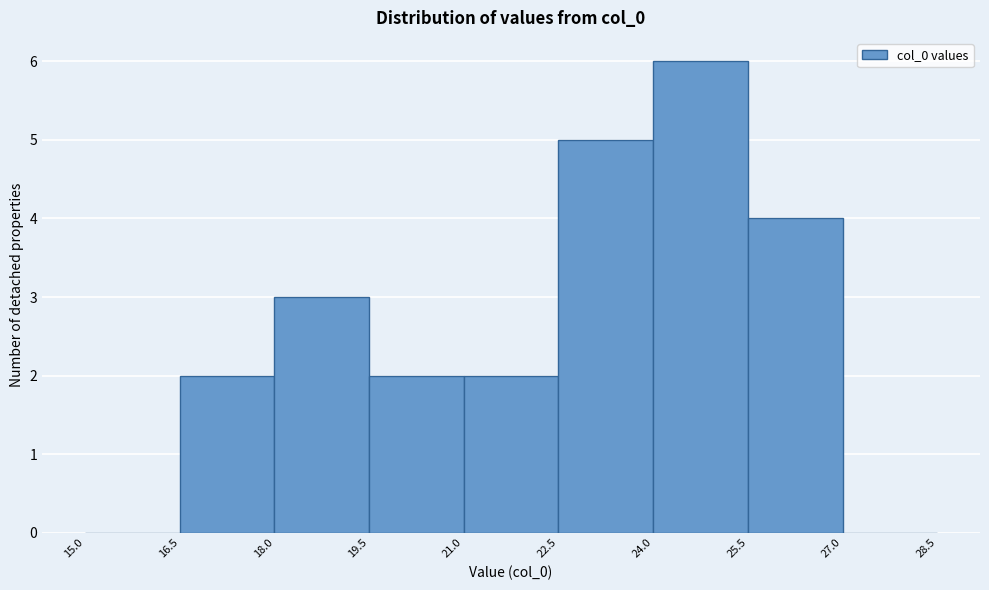

Reading left to right, transcribe this chart: for each bar, give the range it covers on the x-axis and its height. The values are not printed on the chart, so give them approximately, as read against the axis.

15.0 to 16.5: 0
16.5 to 18.0: 2
18.0 to 19.5: 3
19.5 to 21.0: 2
21.0 to 22.5: 2
22.5 to 24.0: 5
24.0 to 25.5: 6
25.5 to 27.0: 4
27.0 to 28.5: 0